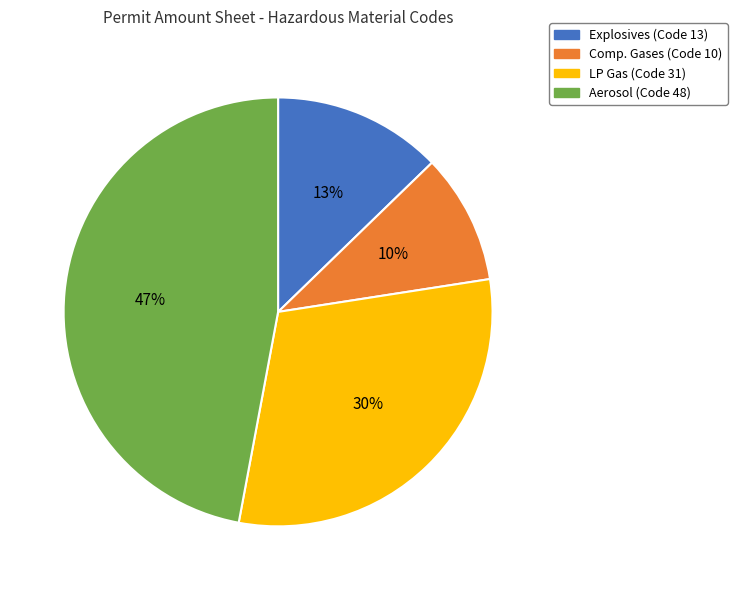

Is it true that Explosives (Code 13) is 20% of the pie?

False